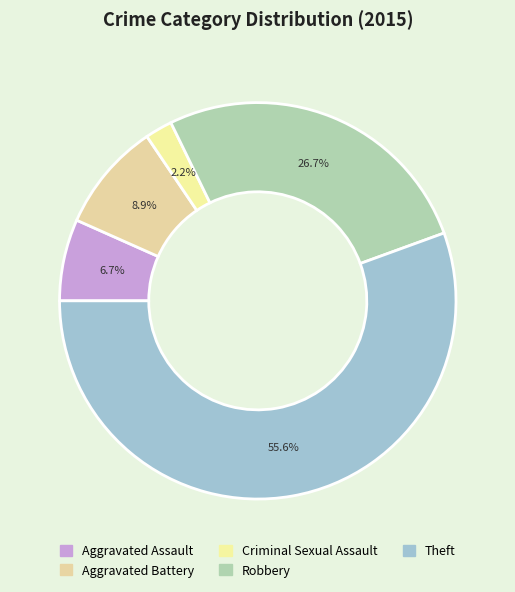

To the nearest percent, what is the difference between the Aggravated Battery and Theft slice percentages?

47%